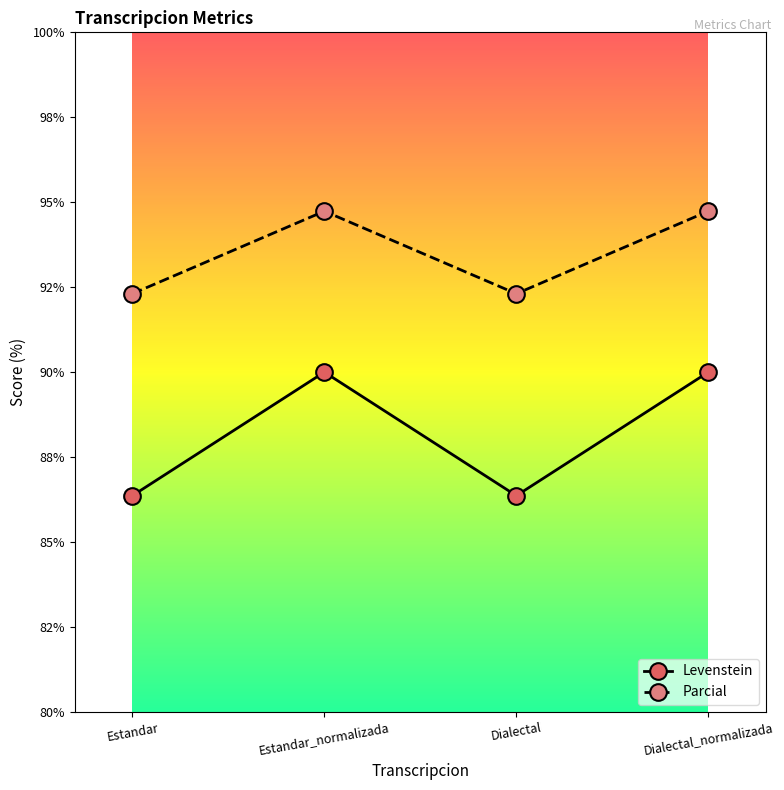

Reading left to right, extract all data points from this chart.

Levenstein: Estandar=86.4	Estandar_normalizada=90.0	Dialectal=86.4	Dialectal_normalizada=90.0
Parcial: Estandar=92.3	Estandar_normalizada=94.7	Dialectal=92.3	Dialectal_normalizada=94.7